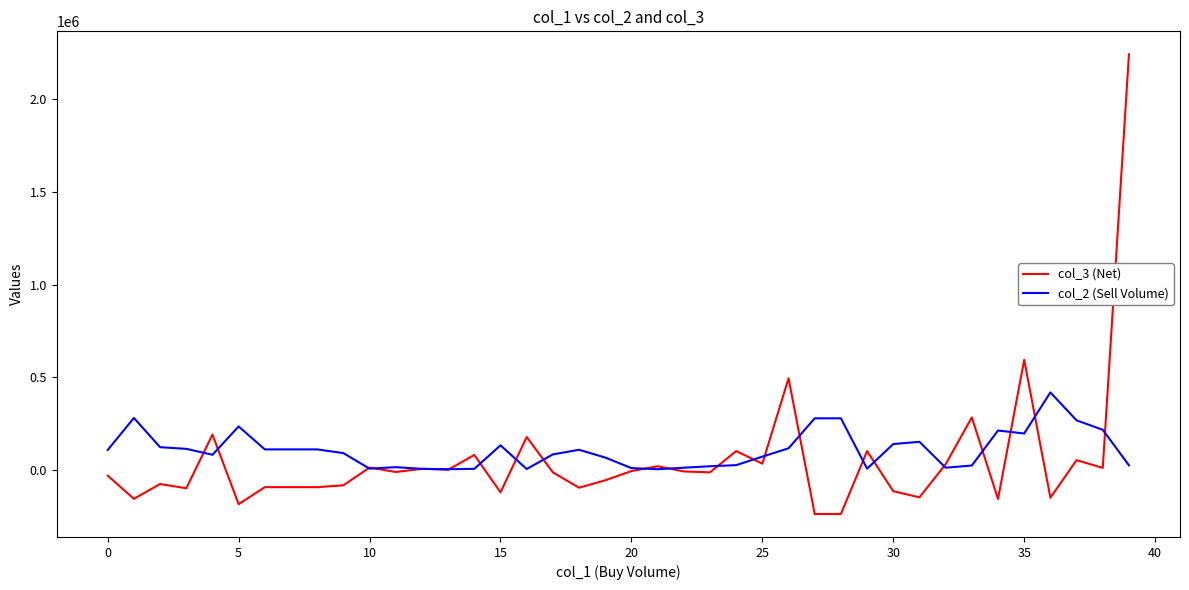

What is the minimum value shown in the chart?

-240000